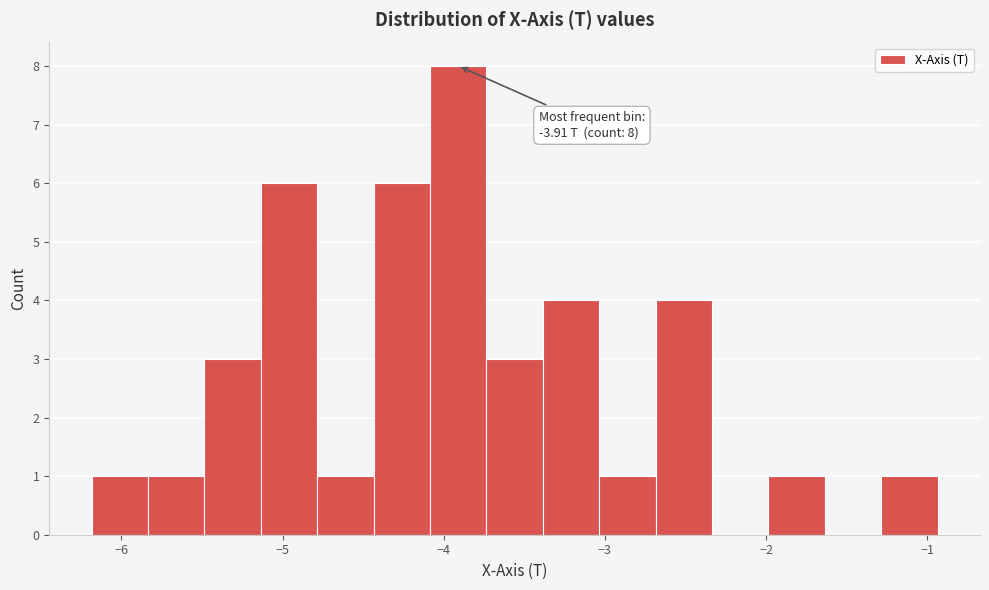

Read against the x-axis, roughly where is the centre of the tallest bar?

-3.9